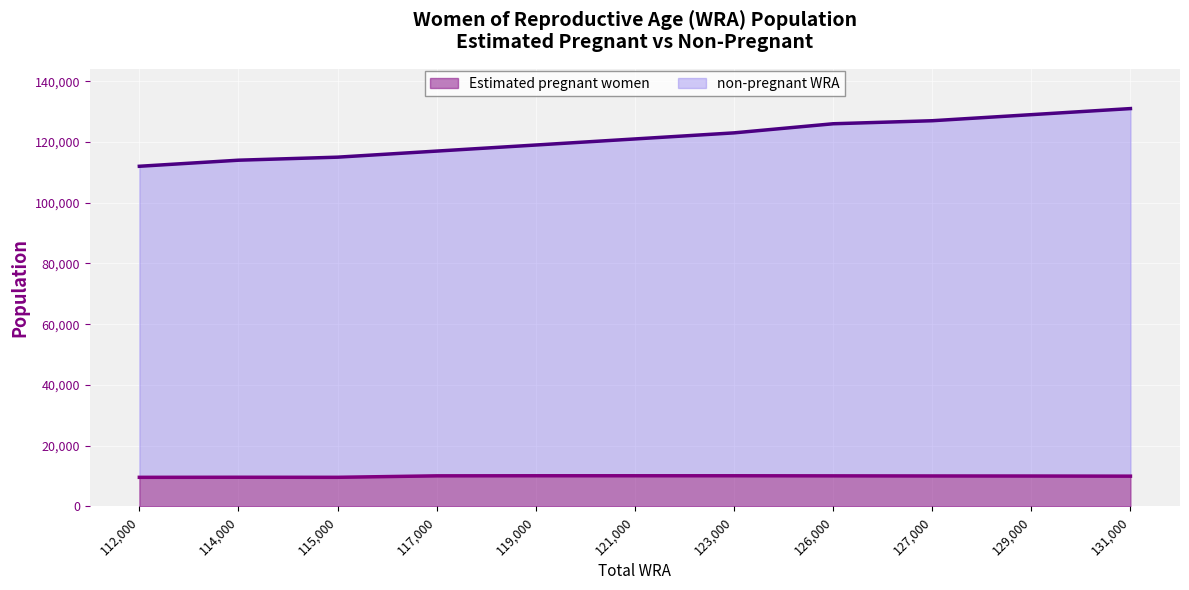

Which series has the largest total across all categories?

non-pregnant WRA